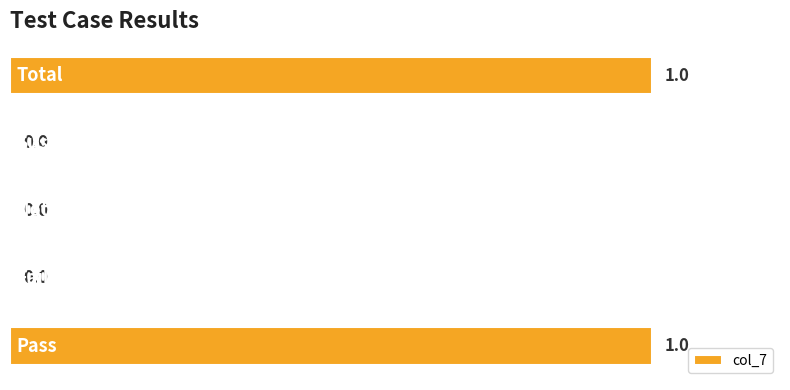

How many values are between 0 and 1?

5